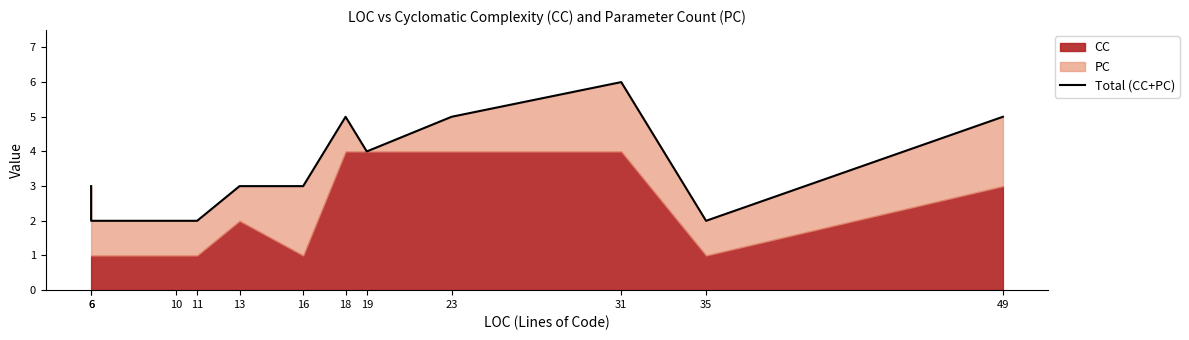

Rank the categories by value from highest to lowest.

31, 18, 23, 49, 19, 6, 13, 16, 6, 10, 11, 35